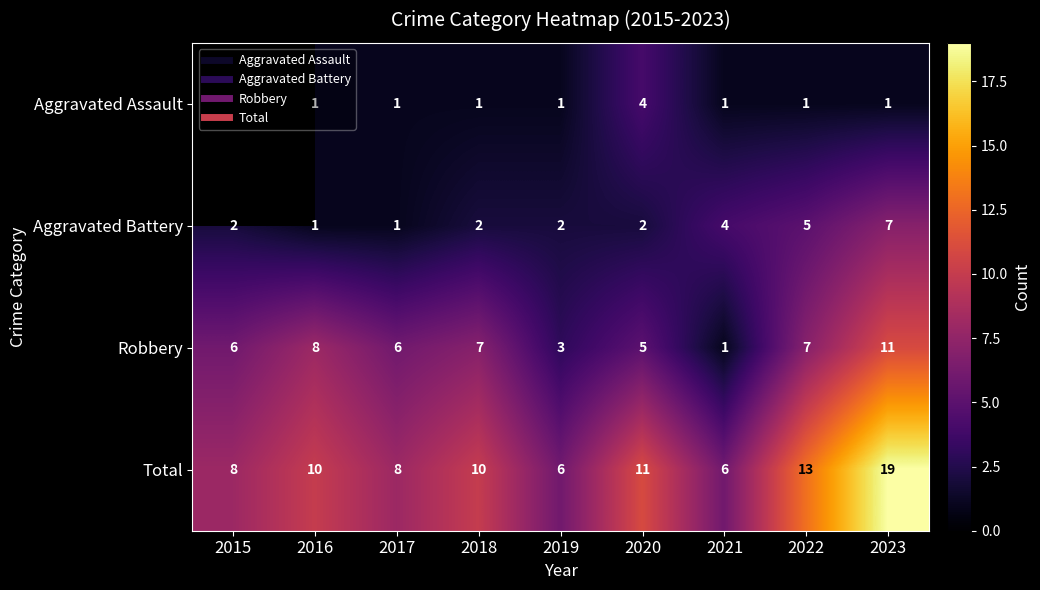

True or false: Total has a value of 6.0 at 2019.

True